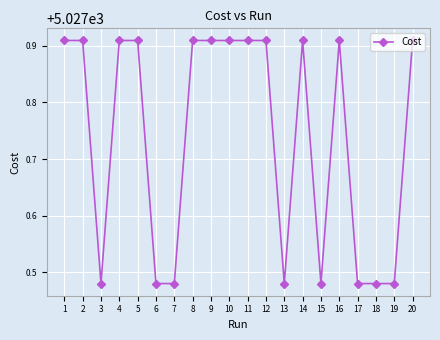

The value at 1 is 2059.0. True or false?

False